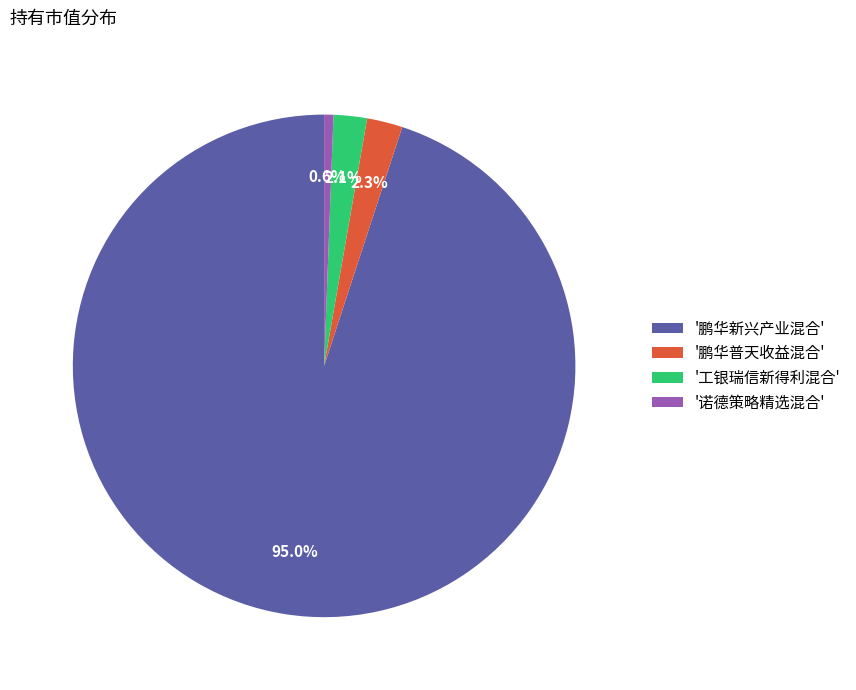

Which has a higher value, '鹏华普天收益混合' or '鹏华新兴产业混合'?

'鹏华新兴产业混合'